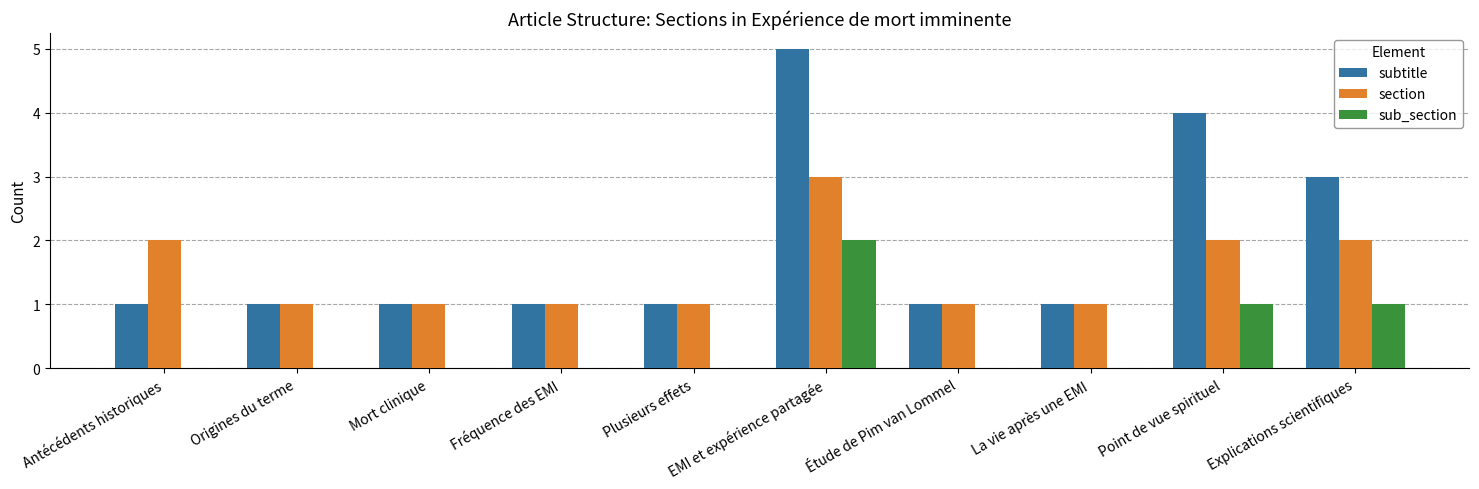

At which category does the chart reach its peak across all series?

EMI et expérience partagée